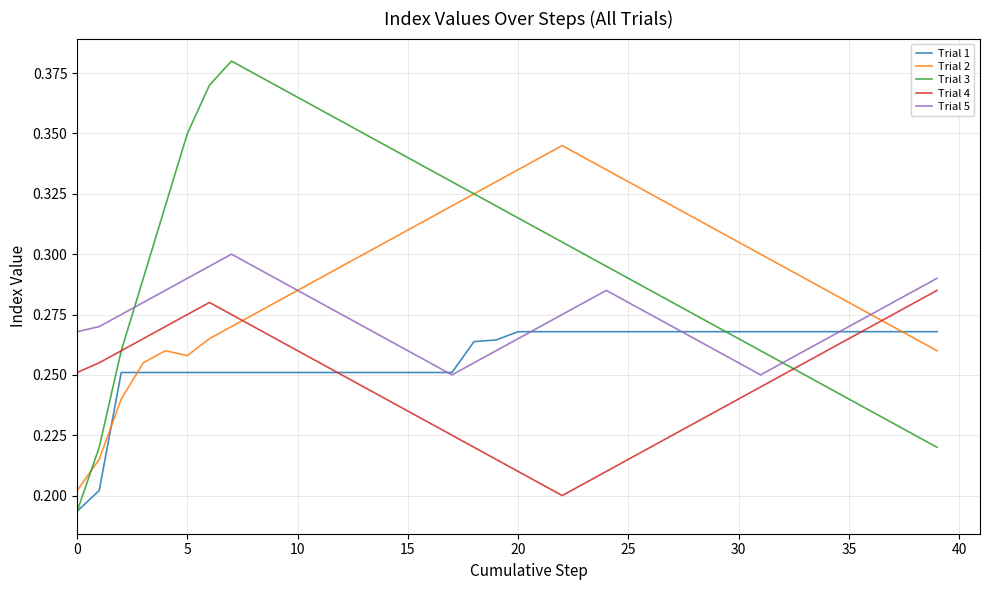

Which series has the largest range (max minus min)?

Trial 3